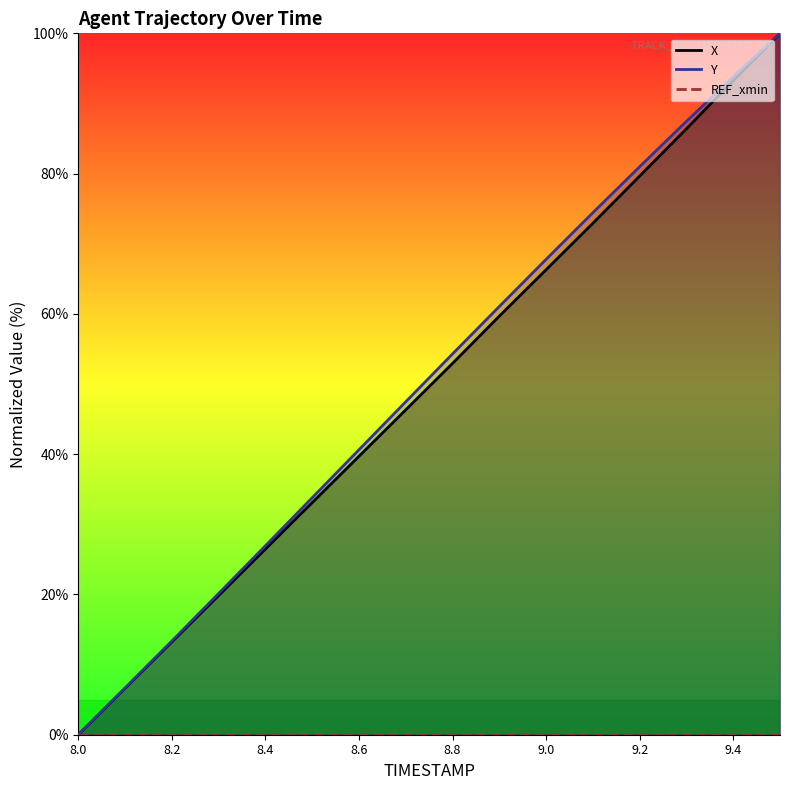

Reading left to right, list all the values displayed in this chart.

X: 0.0	6.6	13.2	19.9	26.5	33.1	39.7	46.3	52.9	59.7	66.3	72.9	79.7	86.4	93.3	100.0
Y: 0.0	6.7	13.4	20.1	26.9	33.8	40.6	47.5	54.3	61.1	67.8	74.4	81.0	87.5	93.8	100.0